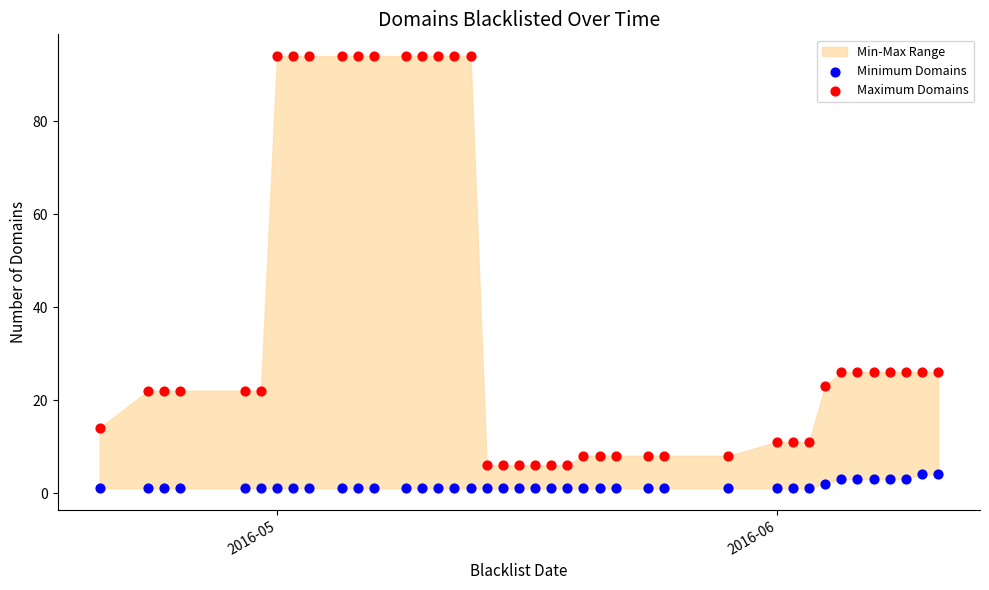

Across all data points, what is the range of X values (max minus min)?

52